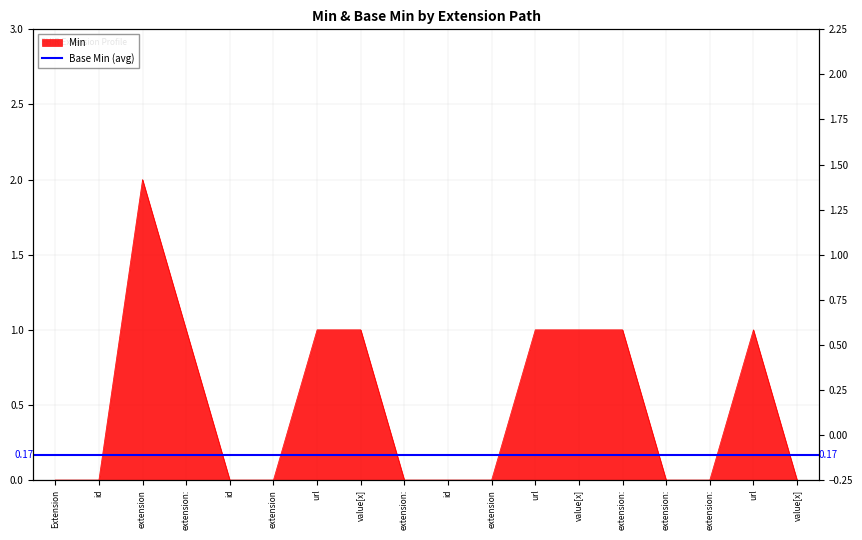

Is it true that the value at extension: is 1?

False